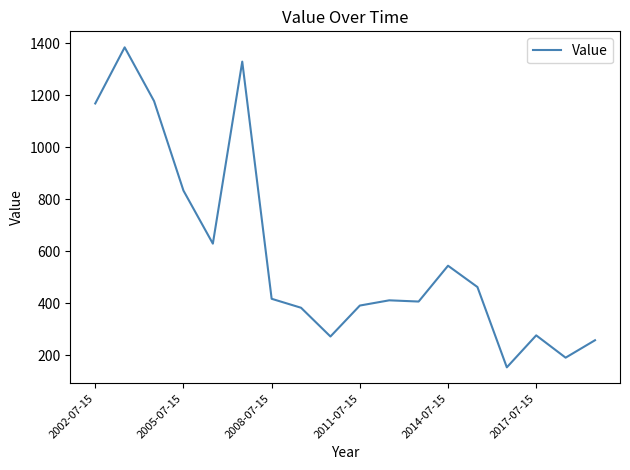

What is the minimum value shown in the chart?

153.9